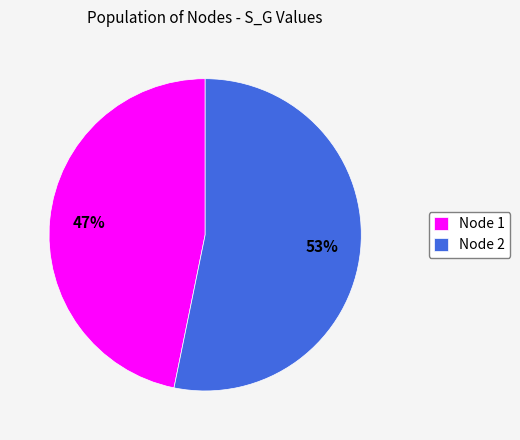

True or false: Node 1 accounts for 55% of the total.

False